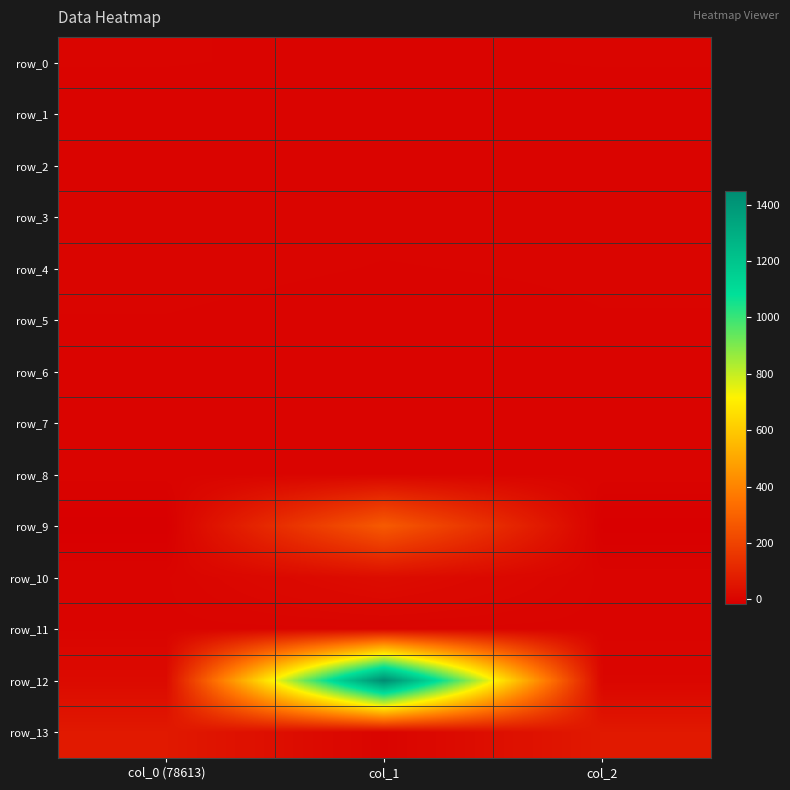

The row_0 series shows 1.4 at col_2. True or false?

True